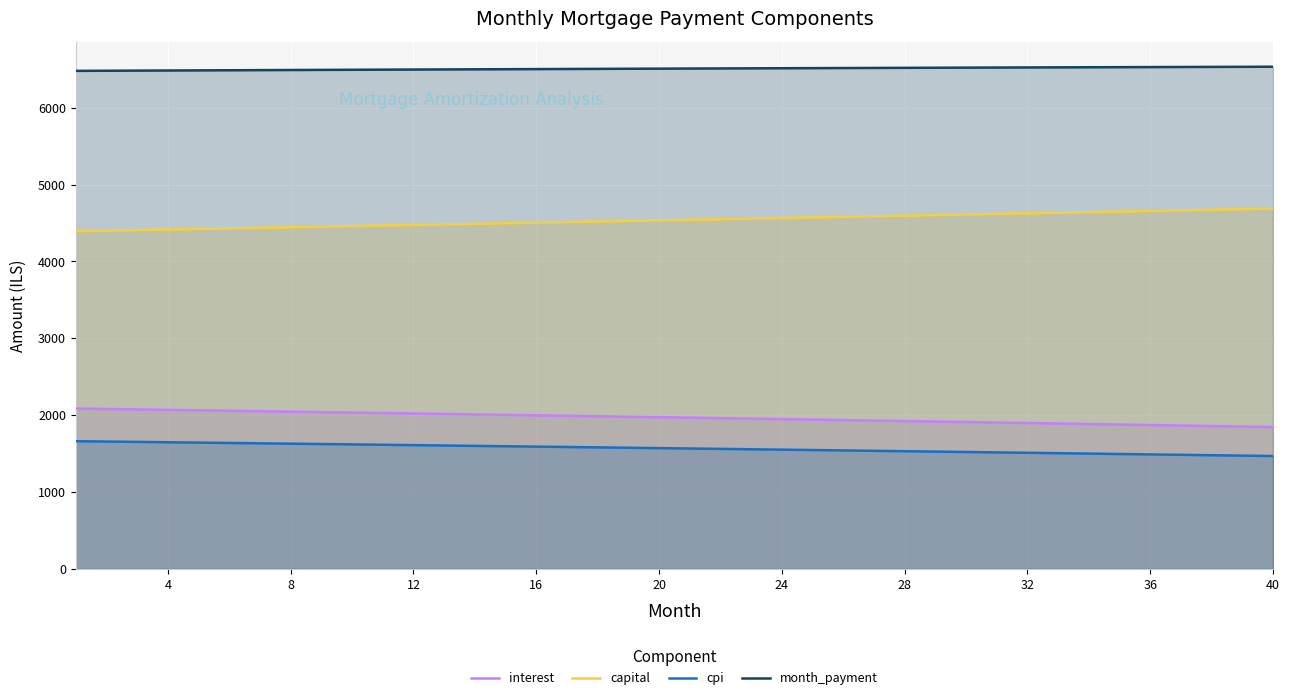

True or false: interest and capital intersect in this chart.

False